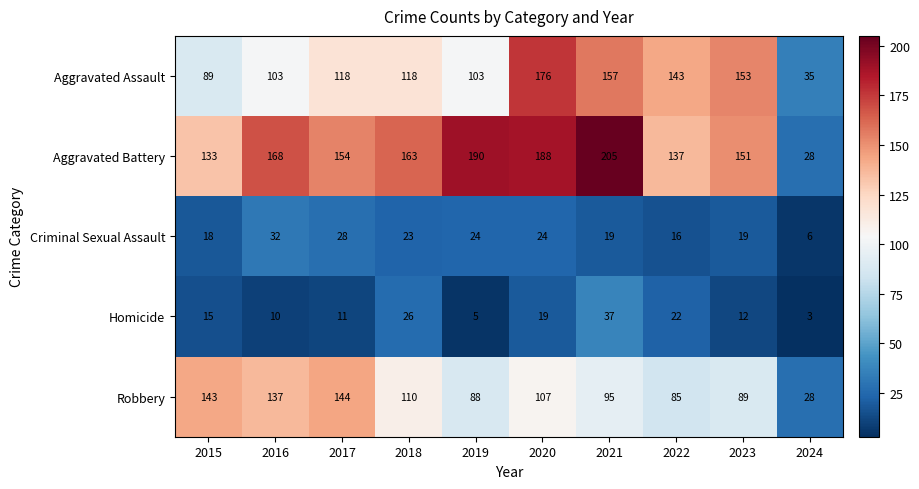

List the labels in order of Aggravated Battery value, largest first.

2021, 2019, 2020, 2016, 2018, 2017, 2023, 2022, 2015, 2024